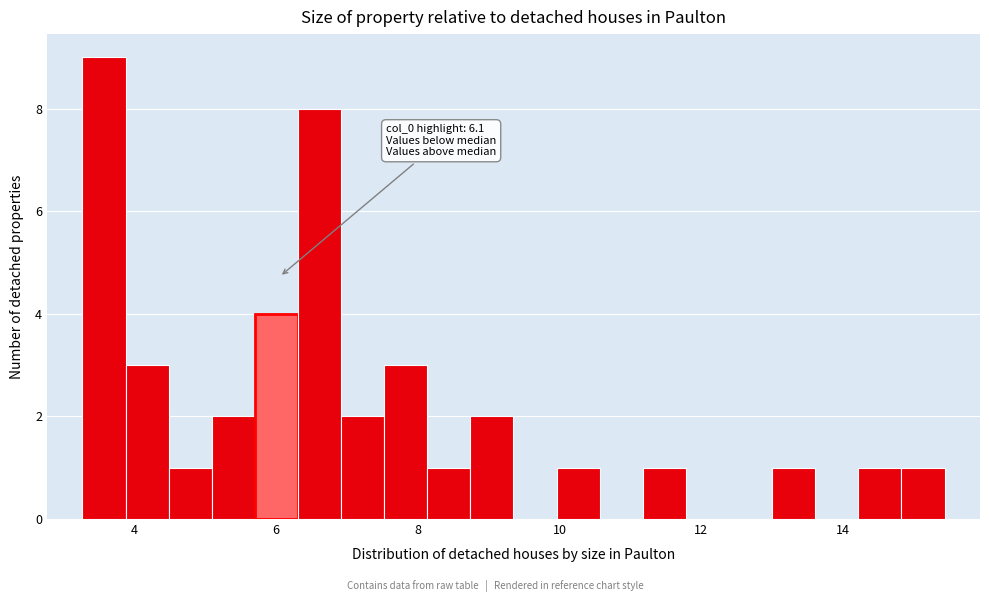

Read against the x-axis, roughly where is the centre of the tallest bar?

3.6